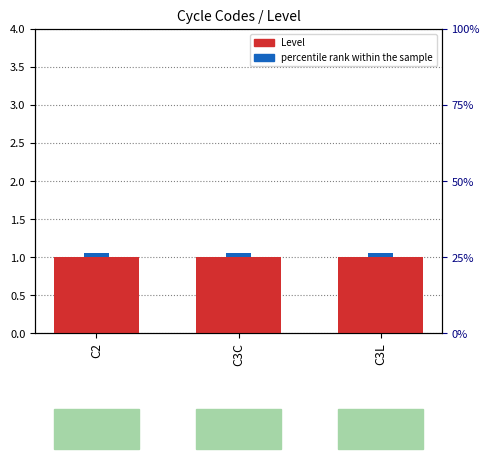

Rank the series by their maximum value, from lowest to highest.

percentile rank within the sample, Level